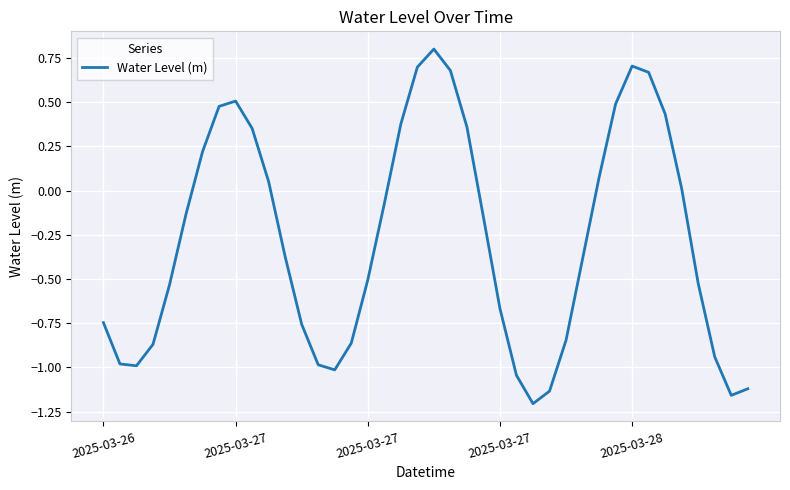

What is the difference between the maximum and minimum values?

2.0